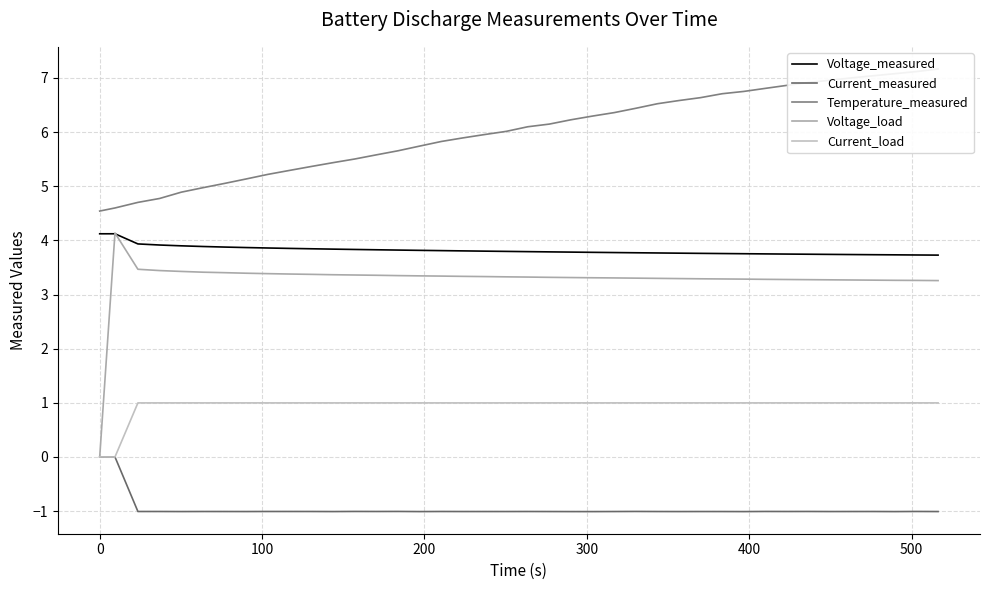

True or false: Current_load has more than 2 interior local peaks.

False